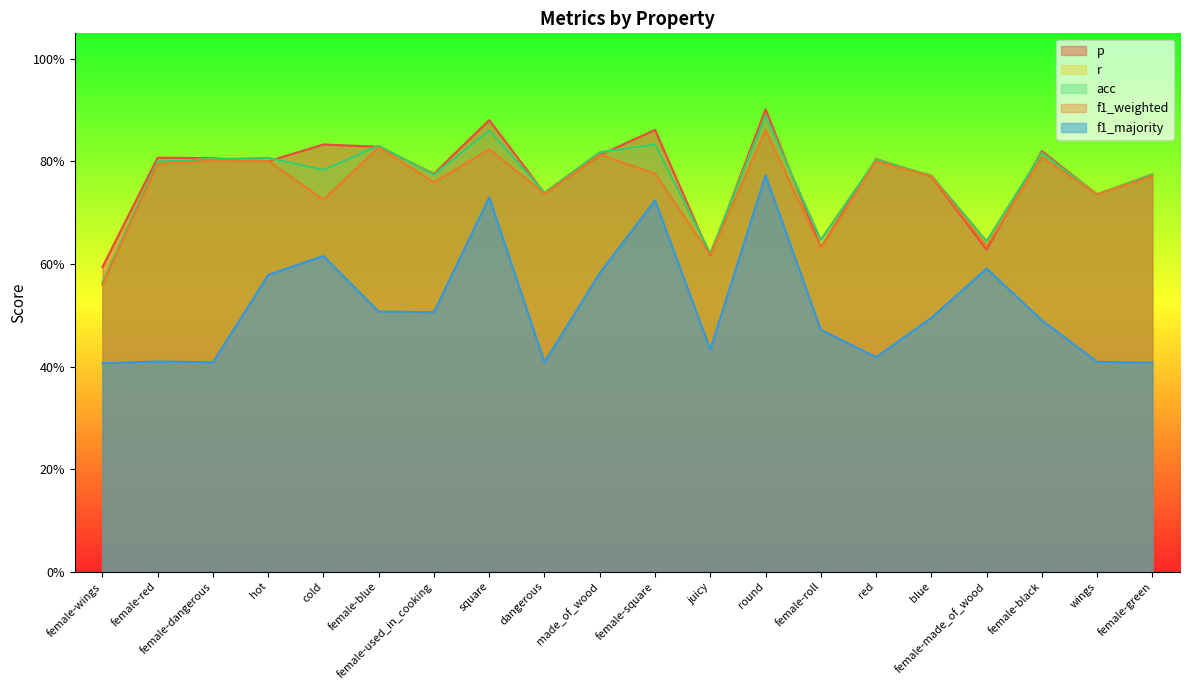

In acc, how many points are lower than both neighbors (excluding endpoints)?

7